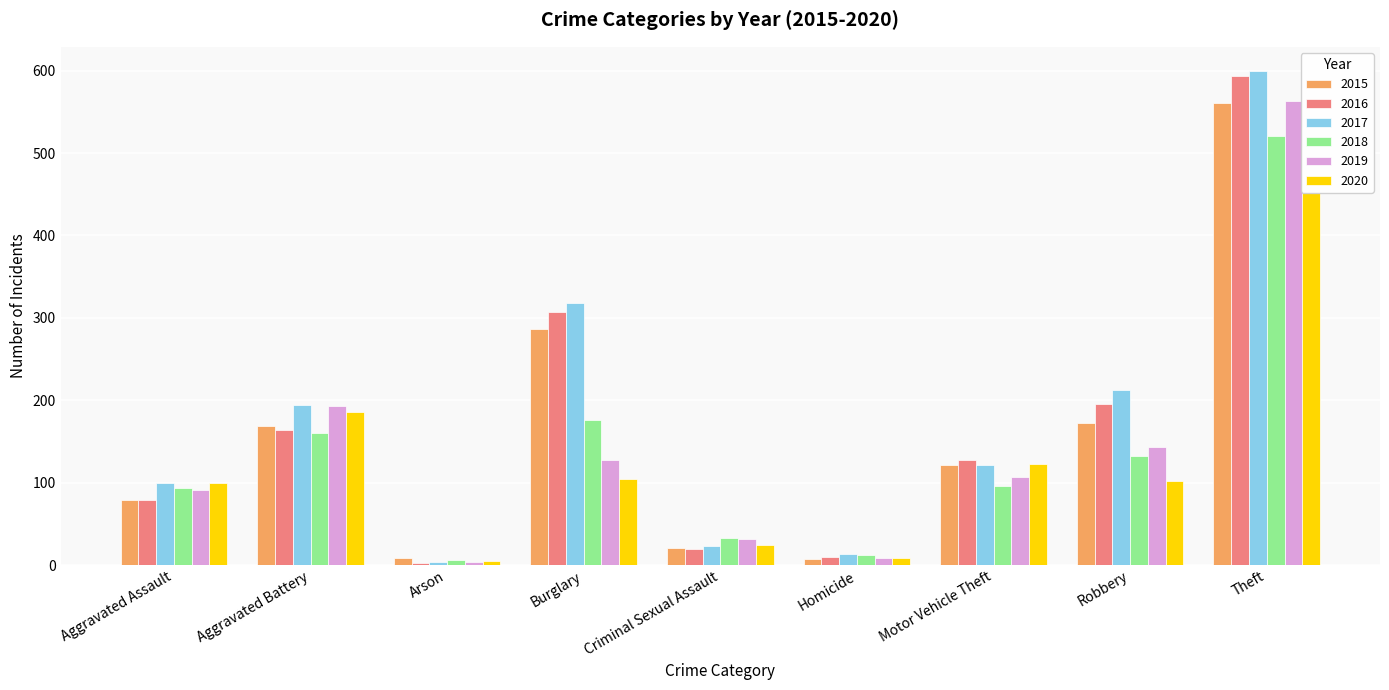

What is the minimum value for 2018?

6